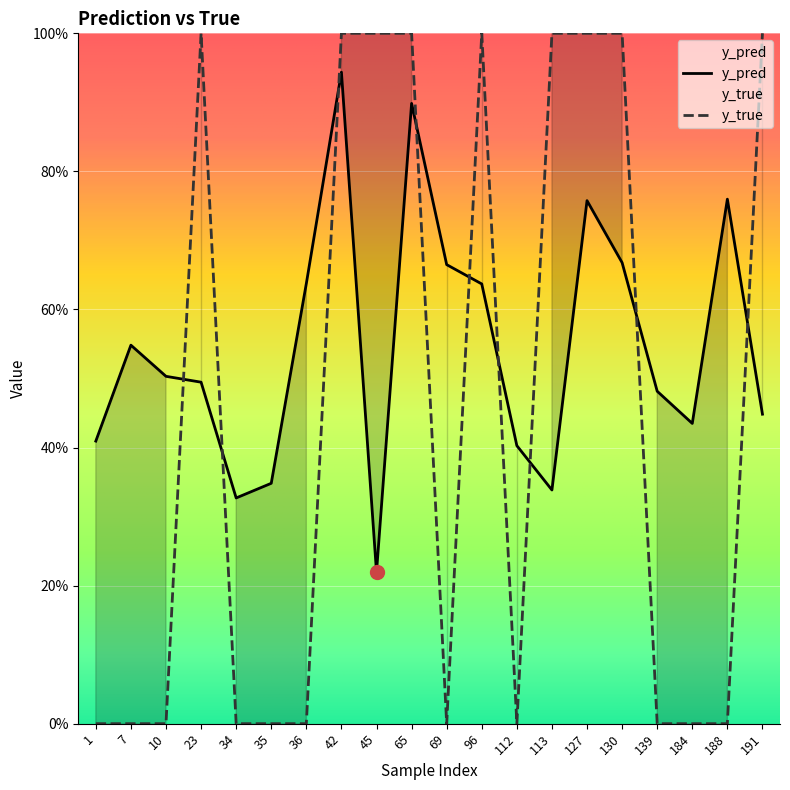

Between 34 and 45, which is larger?

34